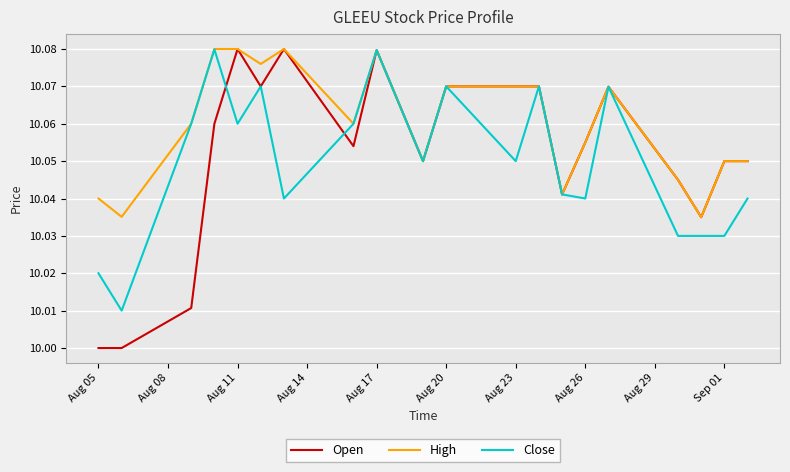

Is this an area chart (filled region under the line)?

No